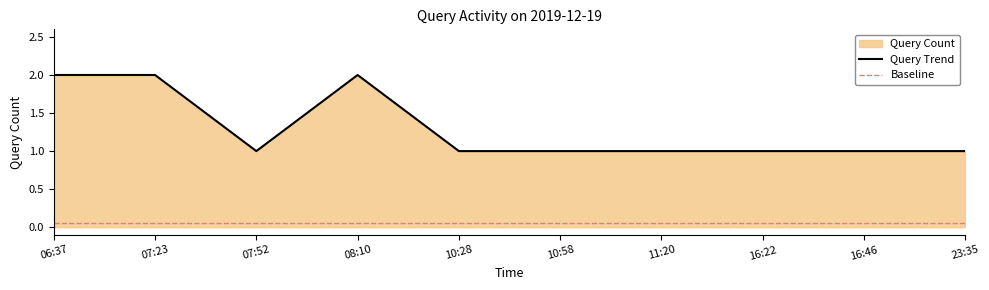

The chart shows a value of 1 at 11:20. True or false?

True